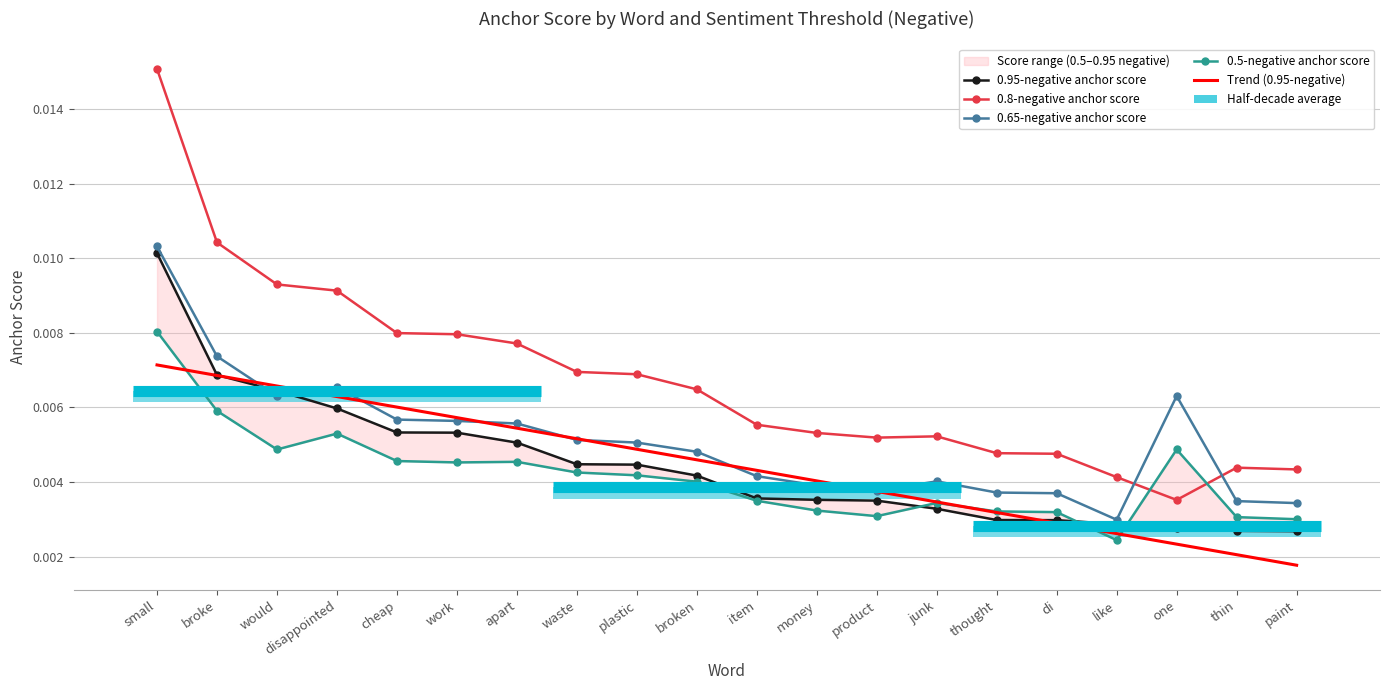

Which has a higher value, work or broke?

broke